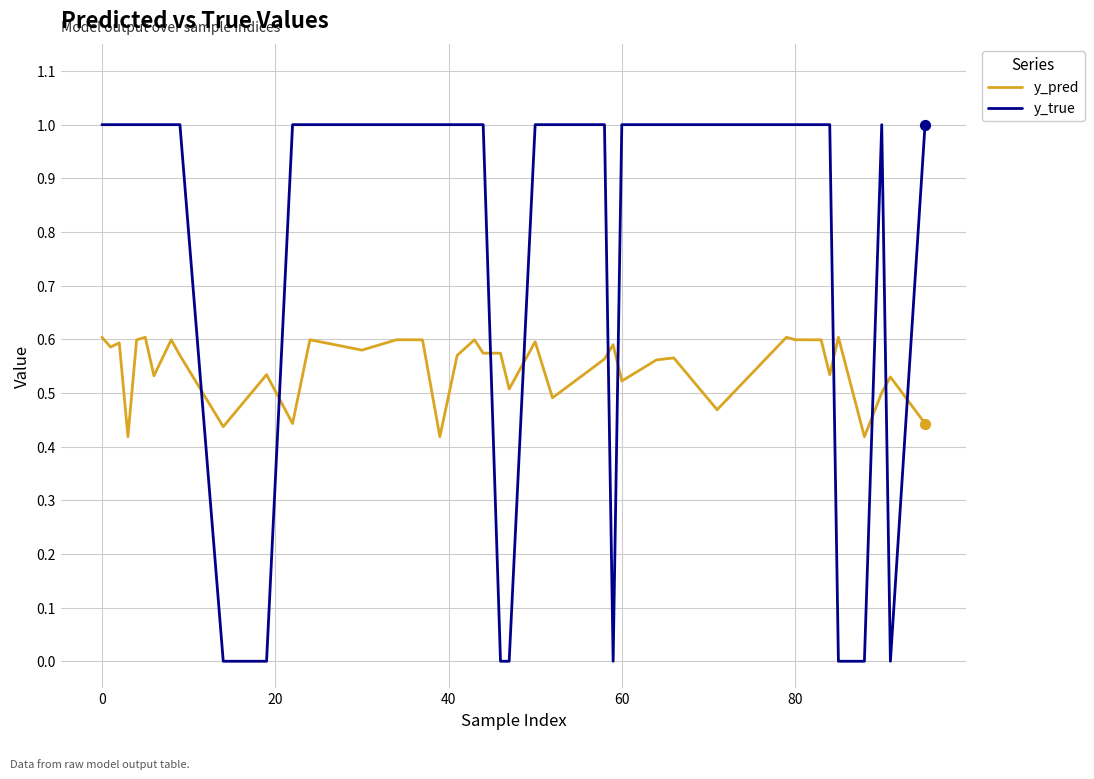

Which series has the widest spread of values?

y_true